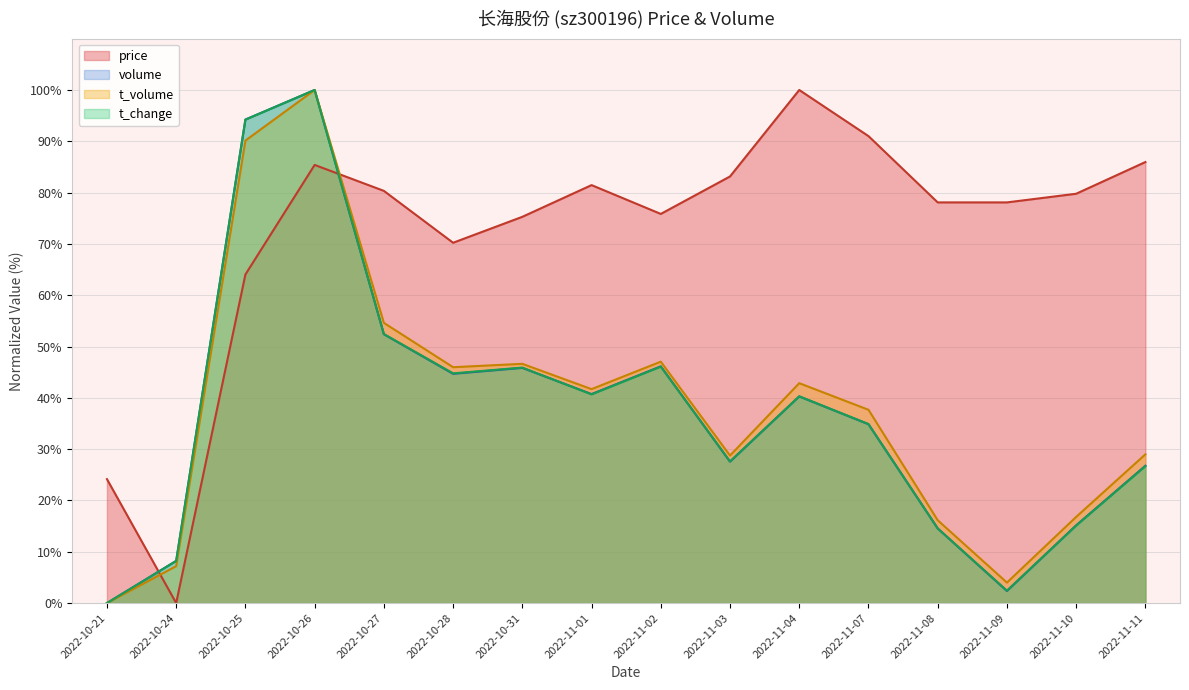

Which category has the highest value in the volume series?

2022-10-26